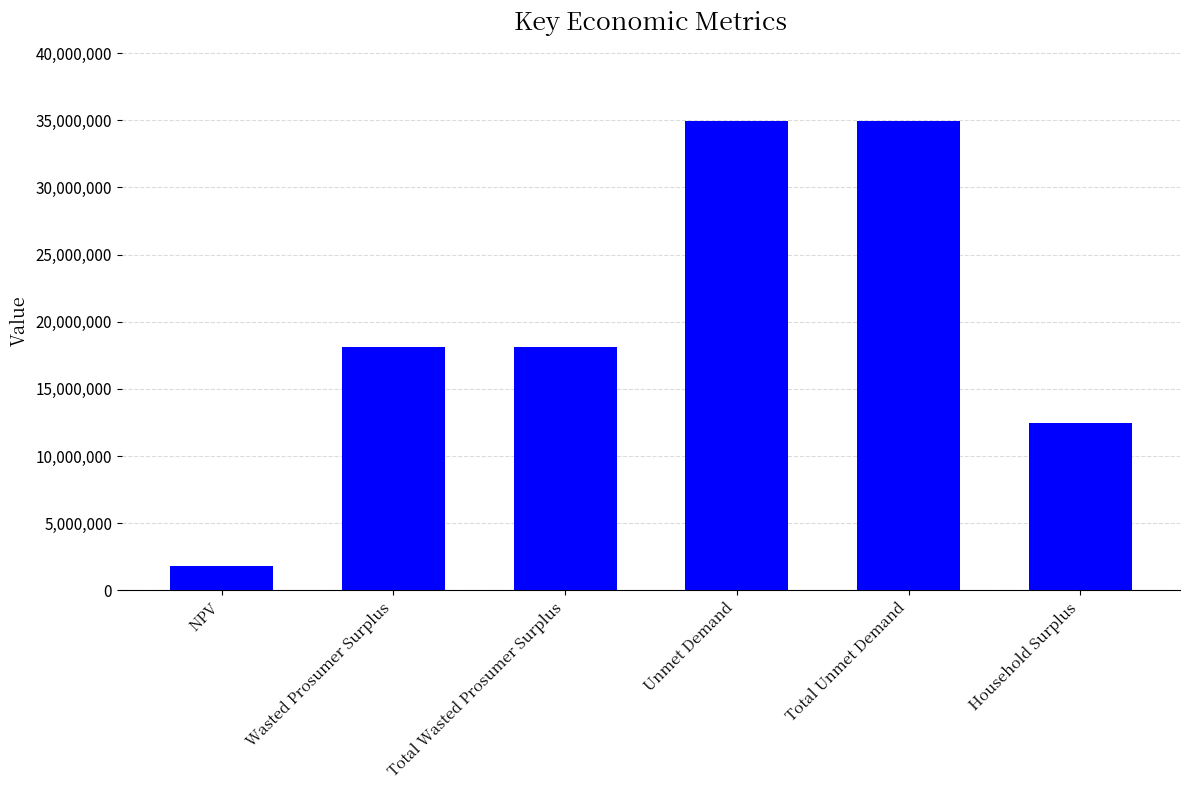

At which category does the chart reach its minimum across all series?

NPV